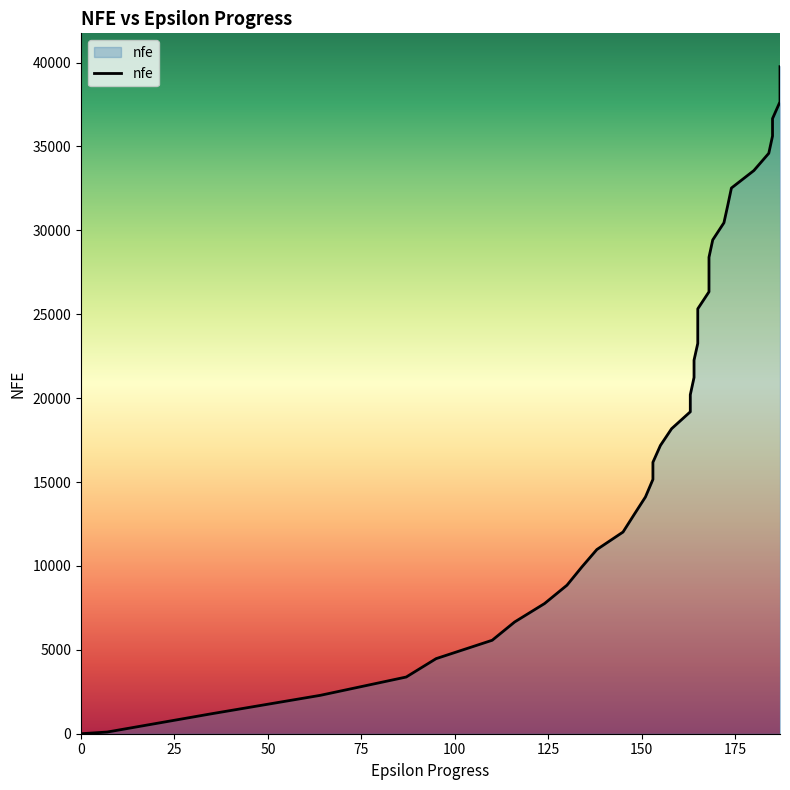

How many distinct data groups are displayed?

1